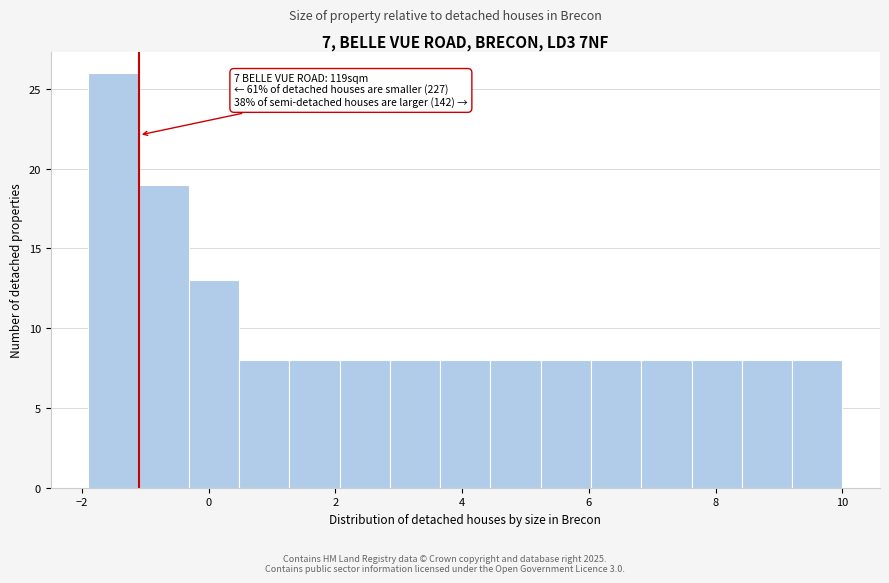

Read against the x-axis, roughly where is the centre of the tallest bar?

-1.6